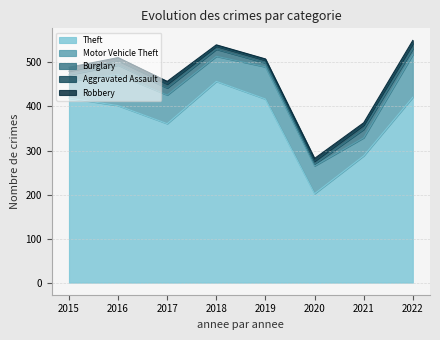

How many categories are shown in the chart?

8